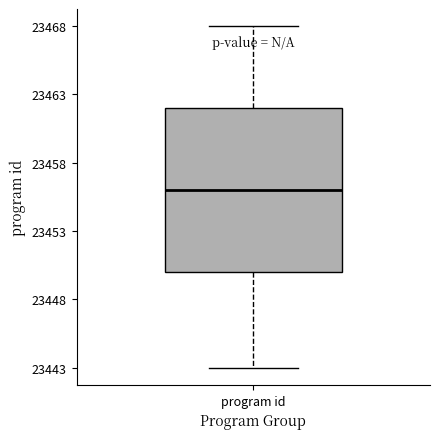

Read this box plot against the y-axis: the position of the median line, the range covered by the box, and the ends of both whiskers. The values are not printed on the chart, so give them approximately, as read against the axis.

median 23456, box 23450 to 23462, whiskers 23443 to 23468